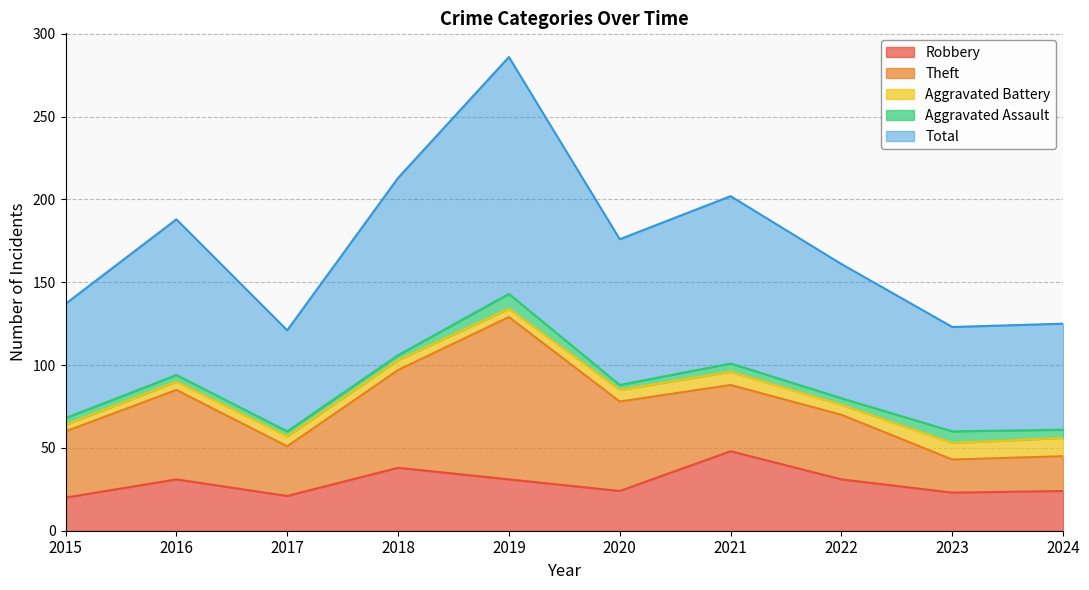

Reading right to left, what are all the values shown in this chart?

Robbery: 2024=24	2023=23	2022=31	2021=48	2020=24	2019=31	2018=38	2017=21	2016=31	2015=20
Theft: 2024=21	2023=20	2022=39	2021=40	2020=54	2019=98	2018=59	2017=30	2016=54	2015=40
Aggravated Battery: 2024=11	2023=10	2022=6	2021=8	2020=7	2019=5	2018=6	2017=6	2016=5	2015=4
Aggravated Assault: 2024=5	2023=7	2022=4	2021=5	2020=3	2019=9	2018=3	2017=3	2016=4	2015=4
Total: 2024=64	2023=63	2022=81	2021=101	2020=88	2019=143	2018=107	2017=61	2016=94	2015=69